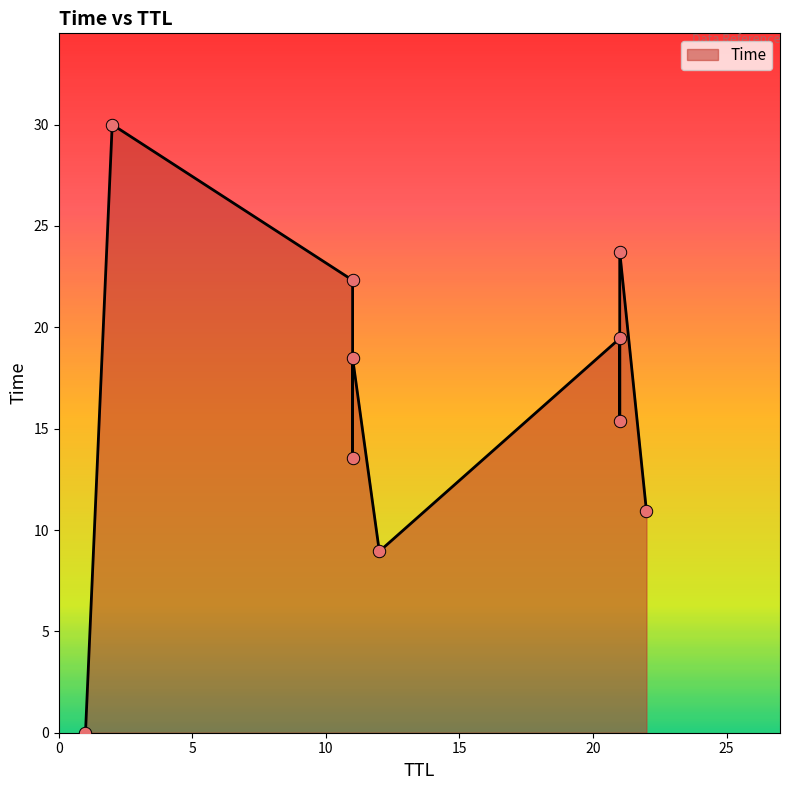

Approximately how many times larger is the value at 12 compared to 22?

0.8